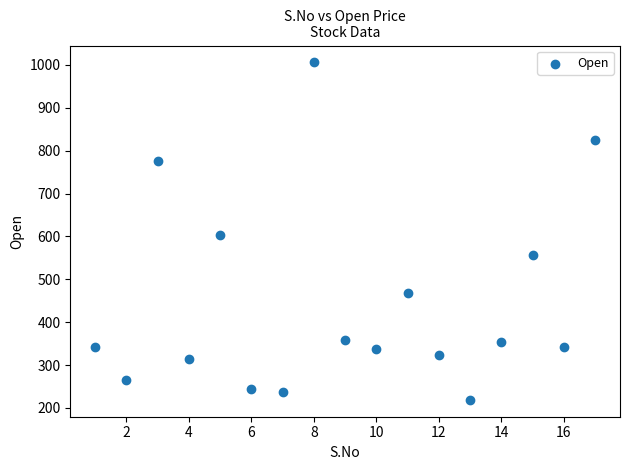

What is the range of Y values (max minus min)?

787